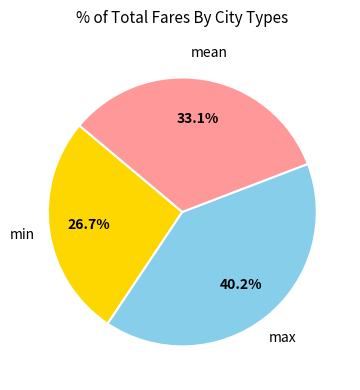

Is there any slice that represents more than half of the pie?

No